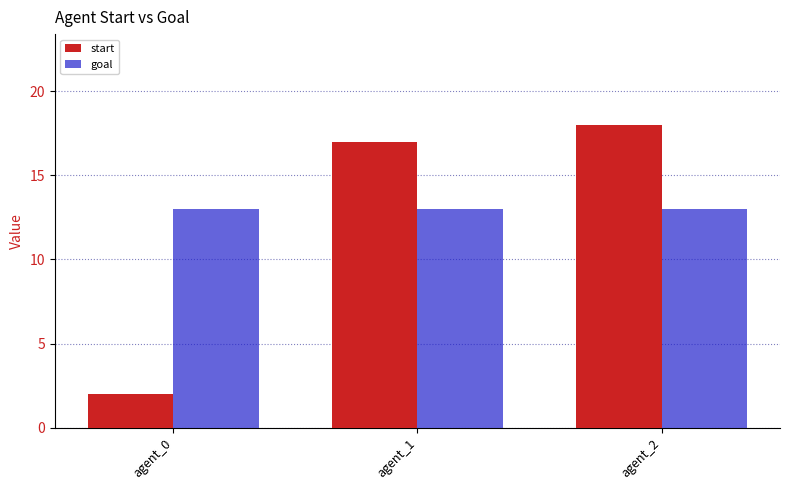

Does the chart contain stacked bars?

No